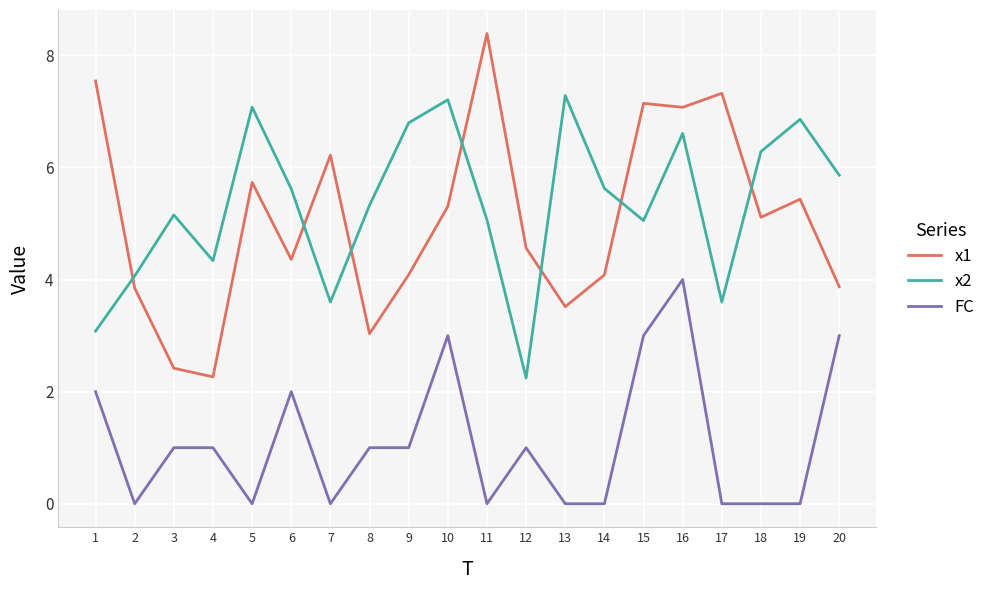

Between which two adjacent categories do x2 and x1 first intersect?

1 and 2